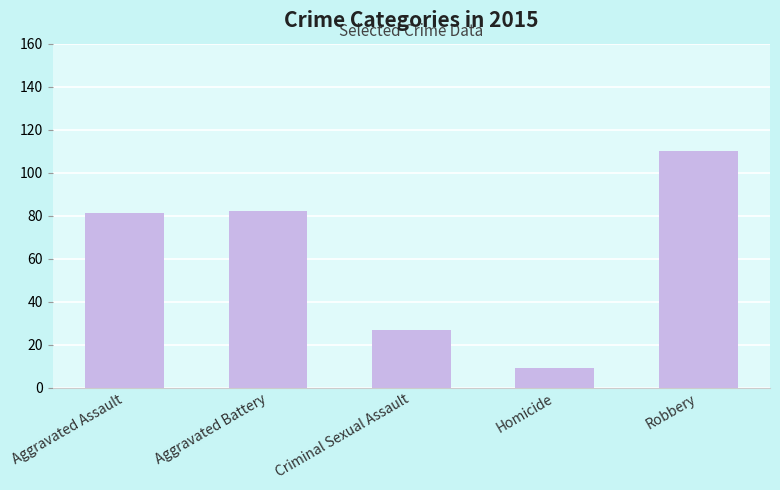

What is the smallest value displayed?

9